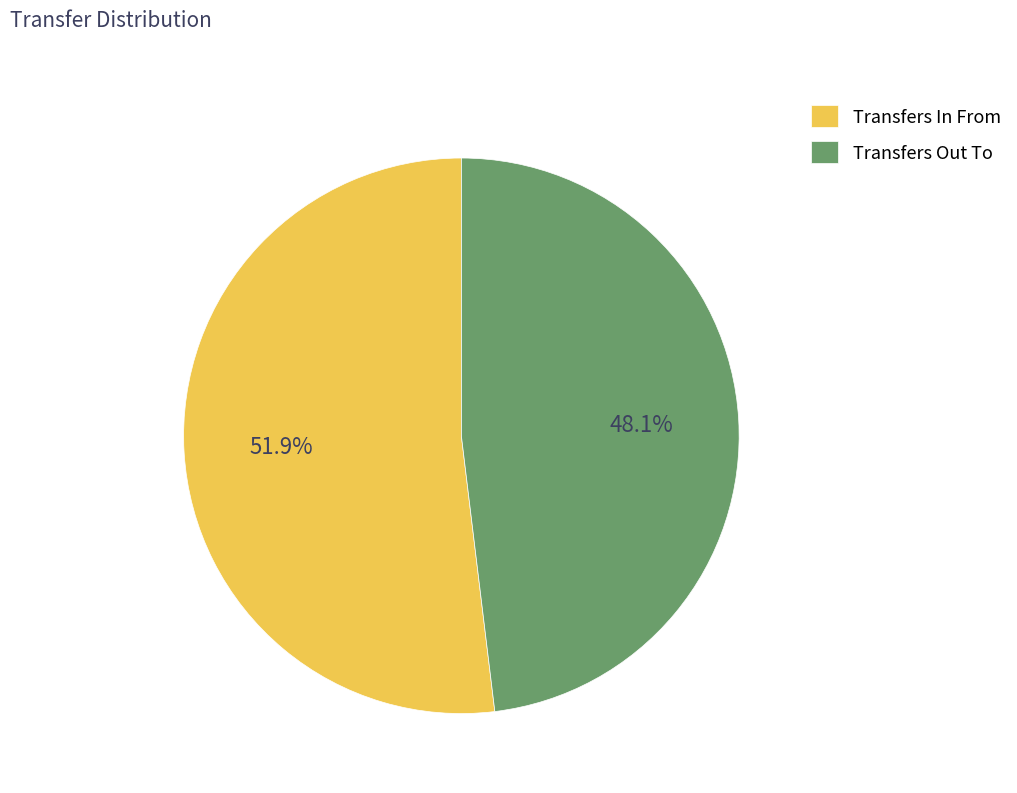

What percentage is the Transfers Out To slice, to the nearest percent?

48%